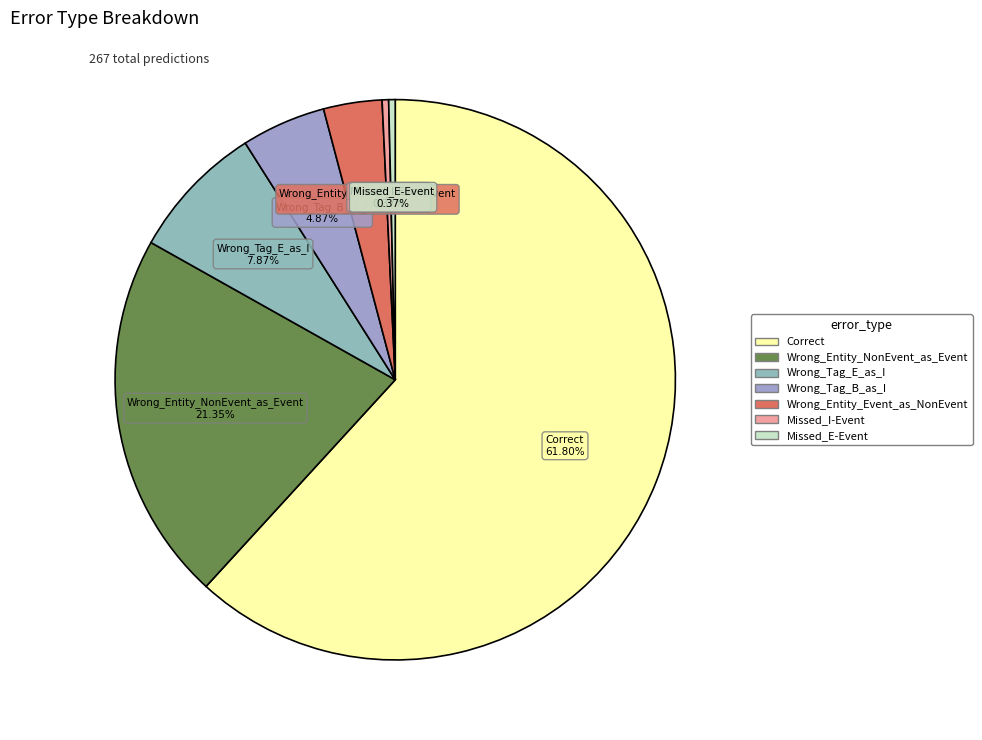

What percentage do Wrong_Tag_B_as_I and Missed_I-Event together represent?

5.2%